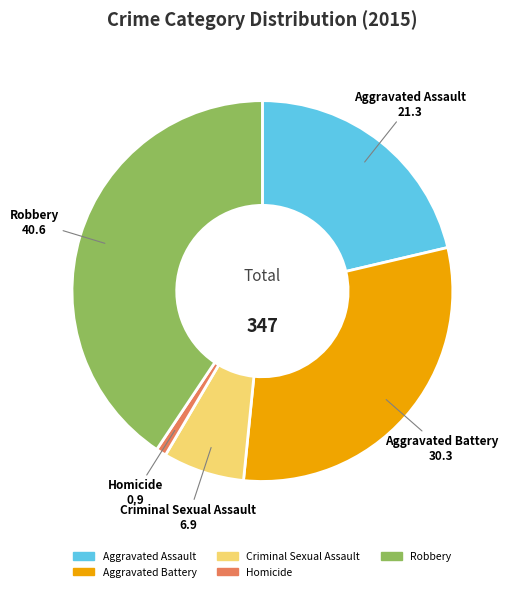

What is the largest slice in the pie chart?

Robbery